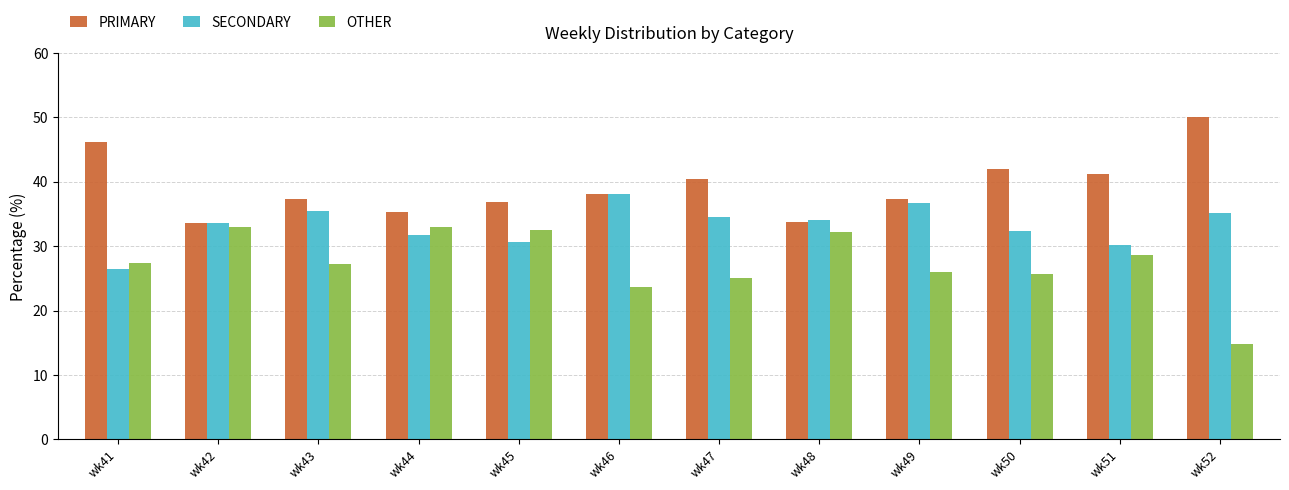

The PRIMARY series shows 65.6 at wk43. True or false?

False